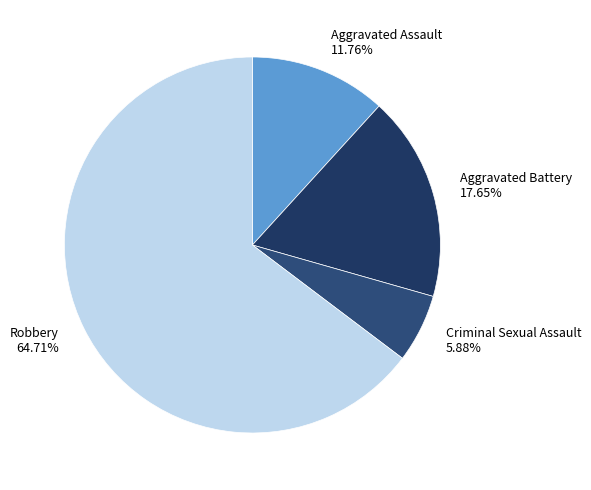

How much of the chart is everything except Criminal Sexual Assault?

94.1%